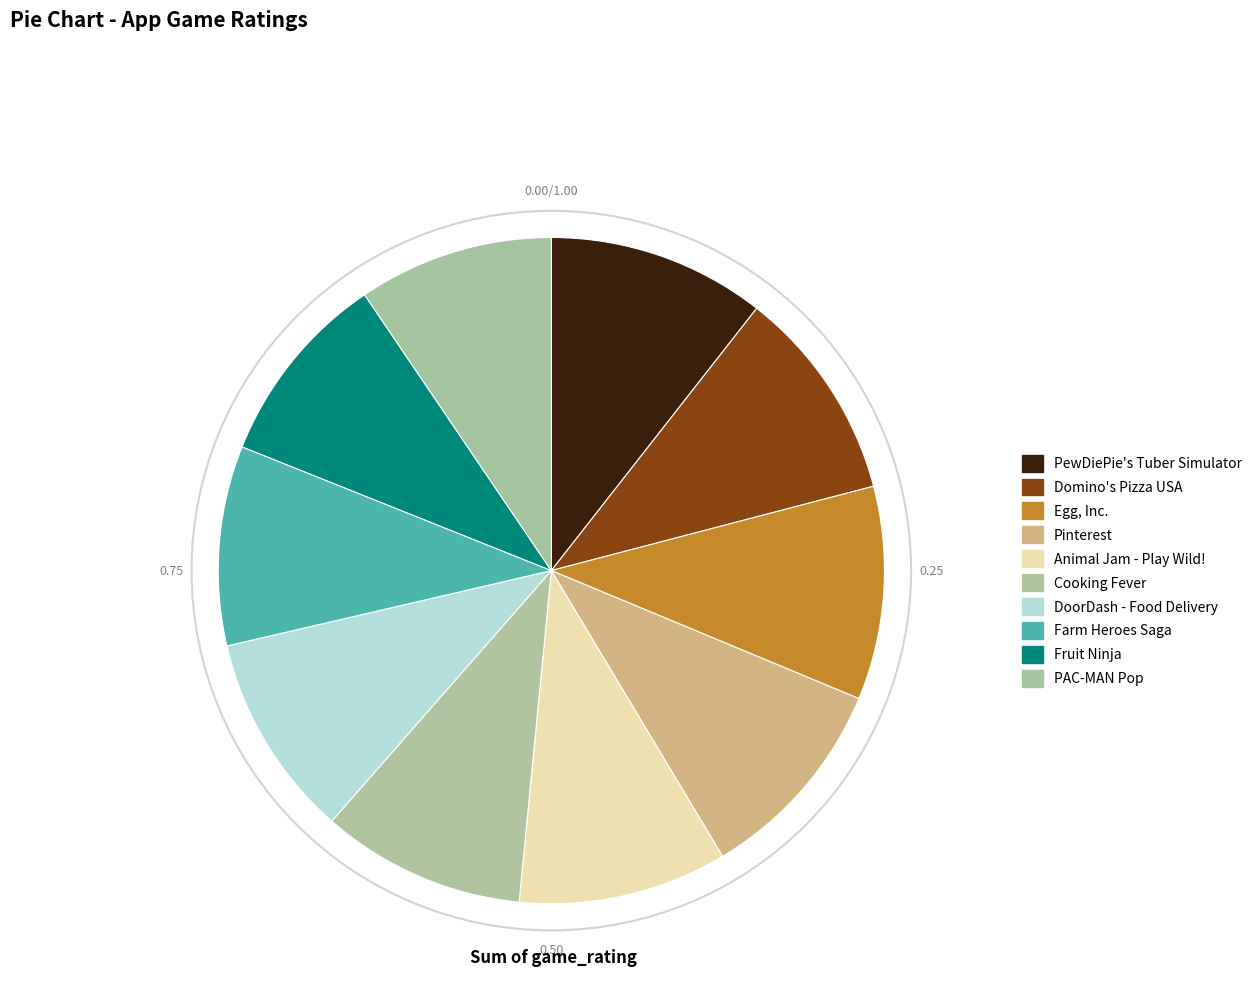

Does PewDiePie's Tuber Simulator account for over 50% of the chart?

No